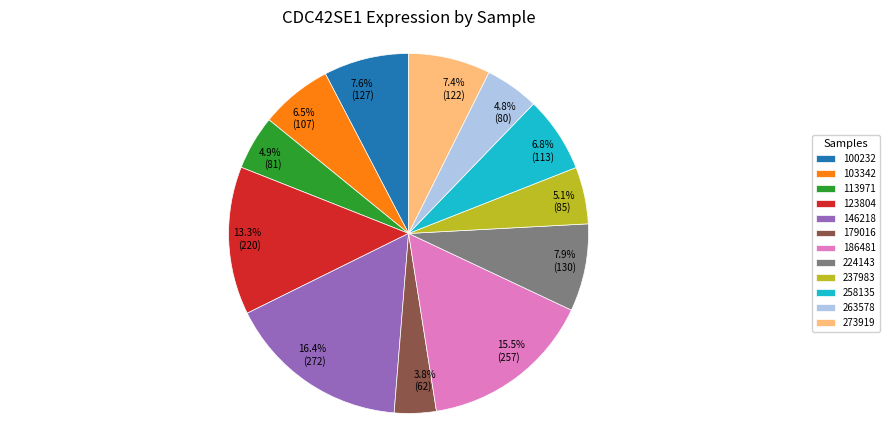

How many slices are in this pie chart?

12